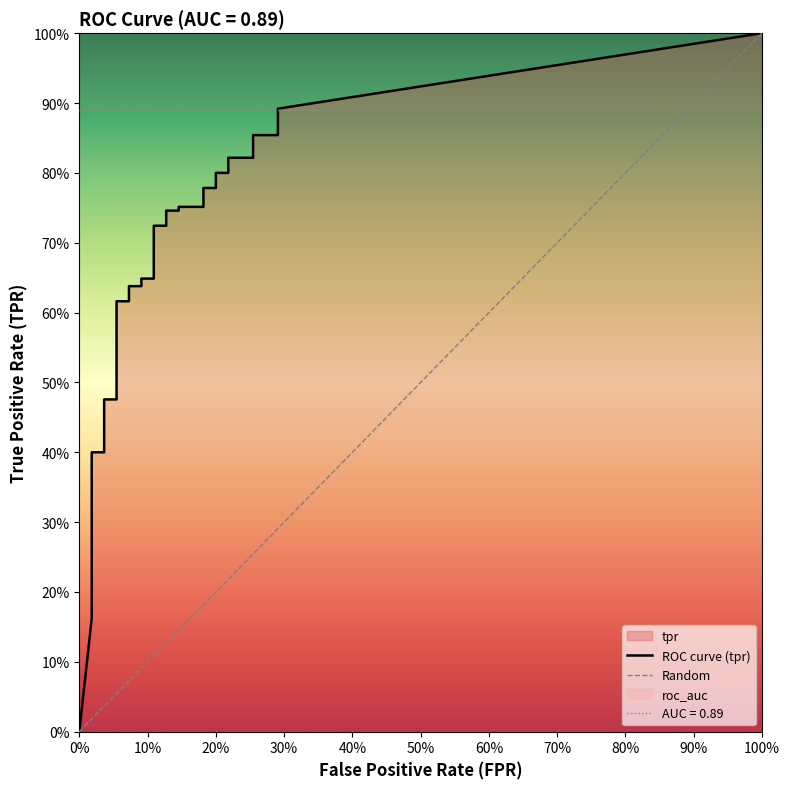

True or false: fpr has more than 2 points higher than both neighbors.

False